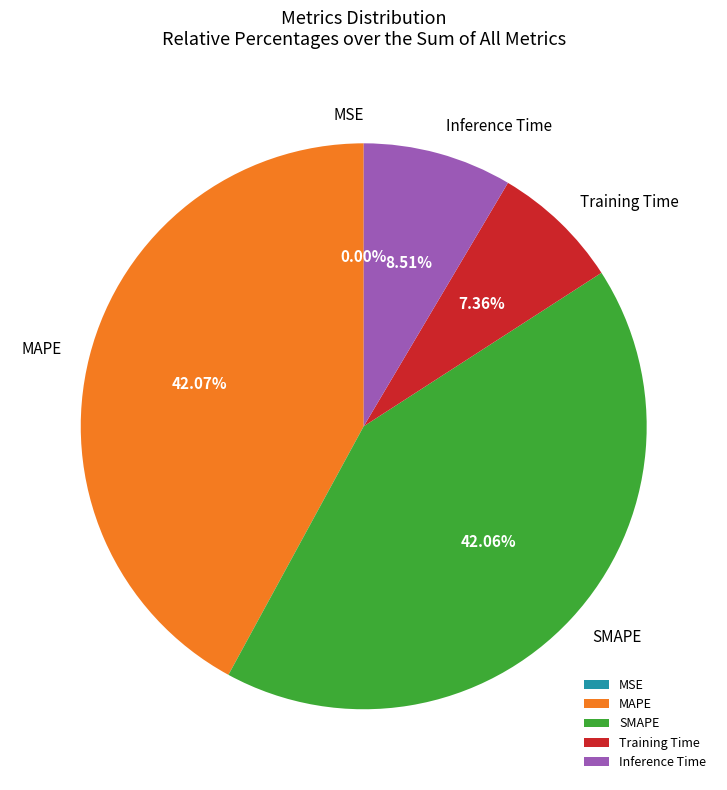

Does Training Time account for over 50% of the chart?

No